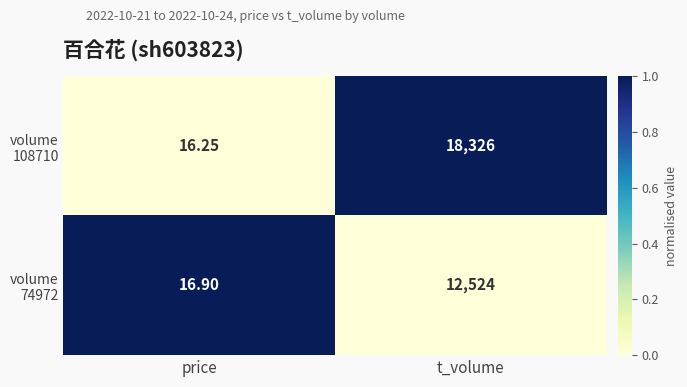

At which category is the sum across all series the highest?

t_volume